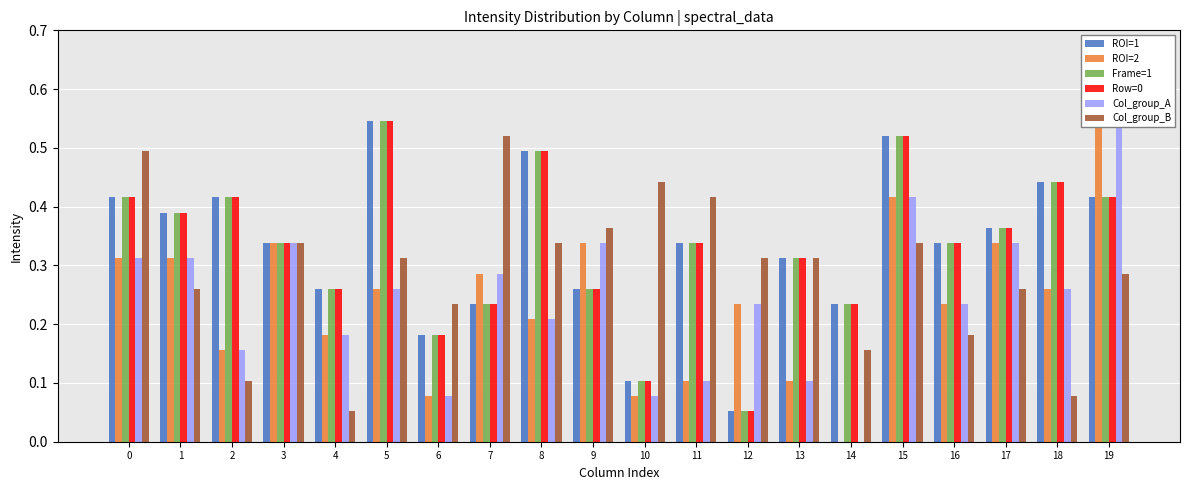

Count the ROI=1 values in the range 0 to 1.

20